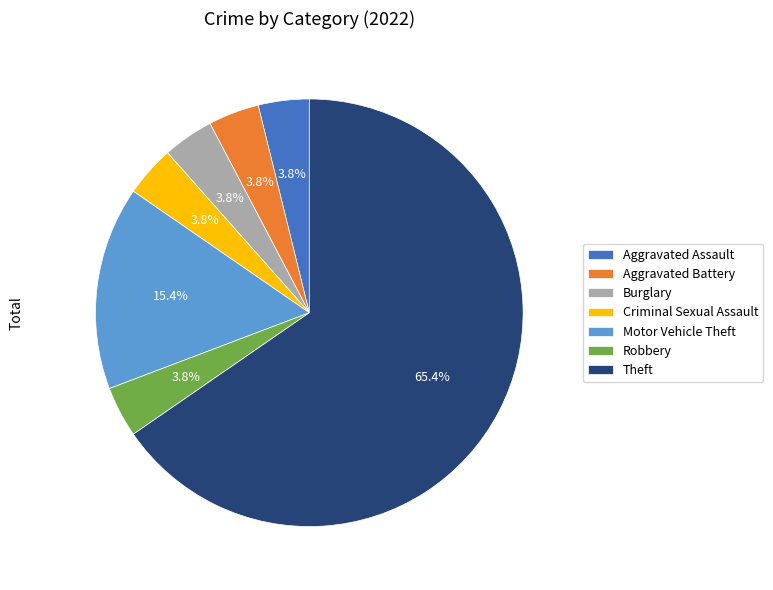

To the nearest percent, what portion does Aggravated Assault represent?

4%